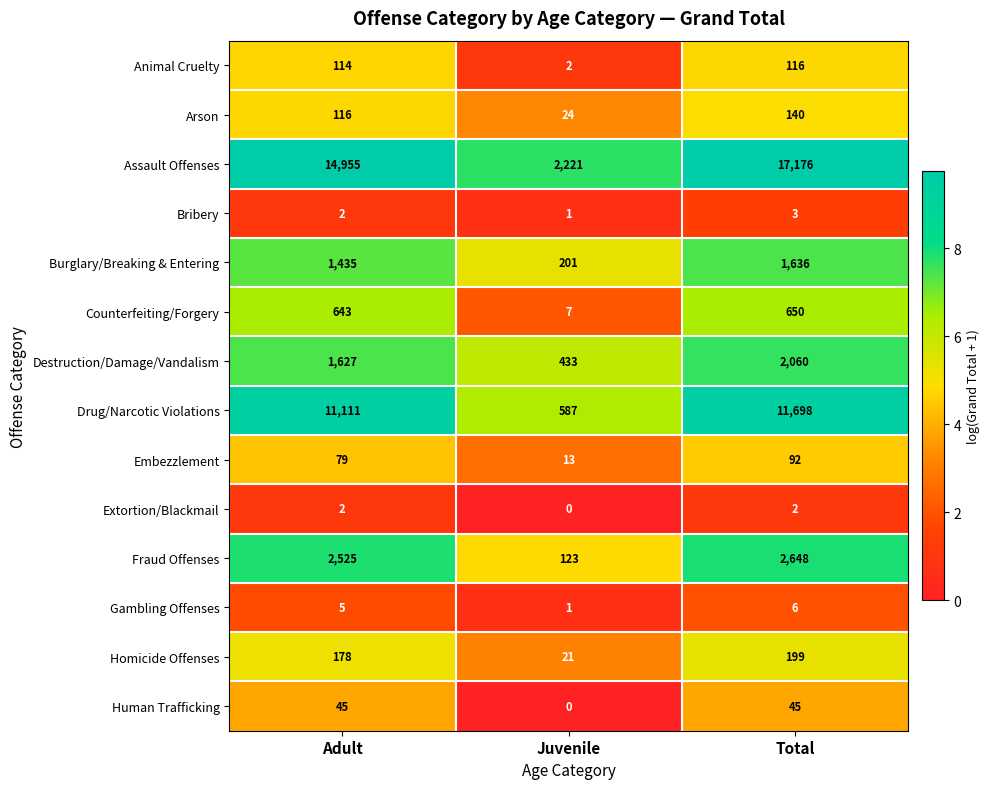

List the series in order of their peak value, highest first.

Assault Offenses, Drug/Narcotic Violations, Fraud Offenses, Destruction/Damage/Vandalism, Burglary/Breaking & Entering, Counterfeiting/Forgery, Homicide Offenses, Arson, Animal Cruelty, Embezzlement, Human Trafficking, Gambling Offenses, Bribery, Extortion/Blackmail